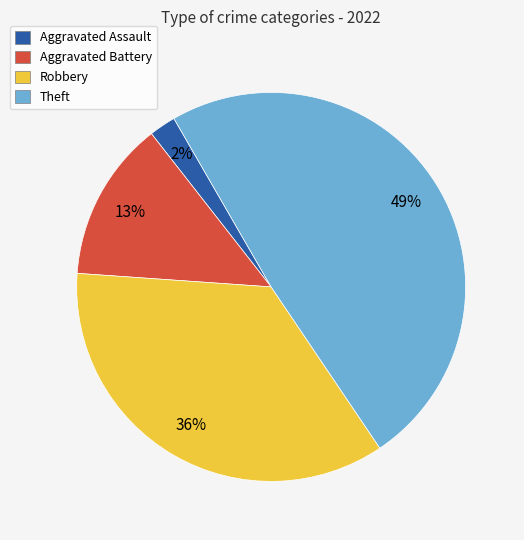

Is there a majority slice in this chart?

No